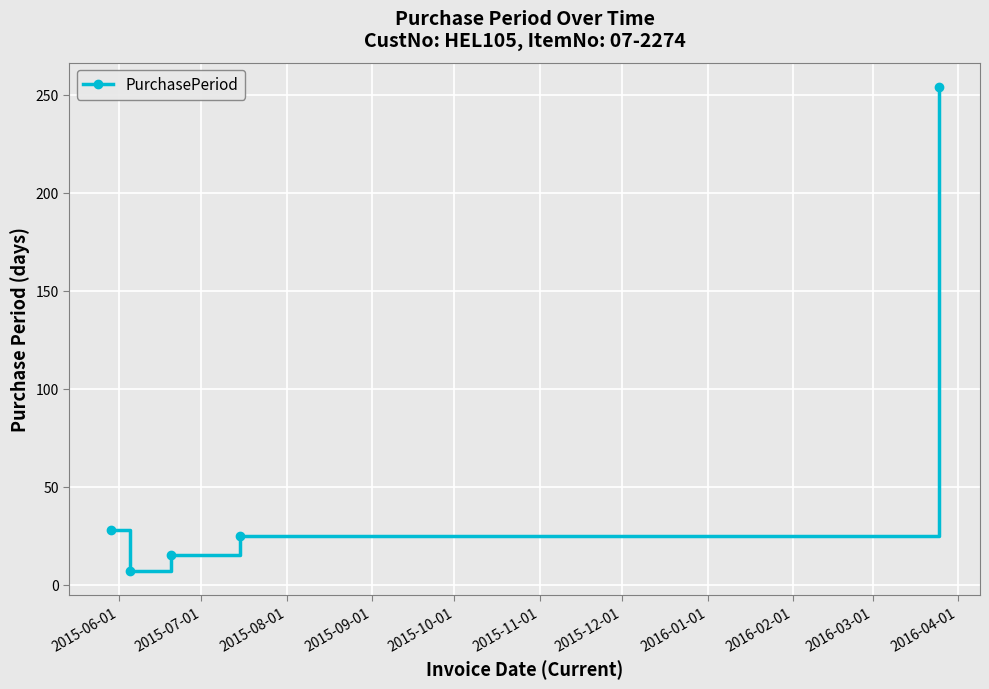

What is the difference between the second highest and second lowest values?

13